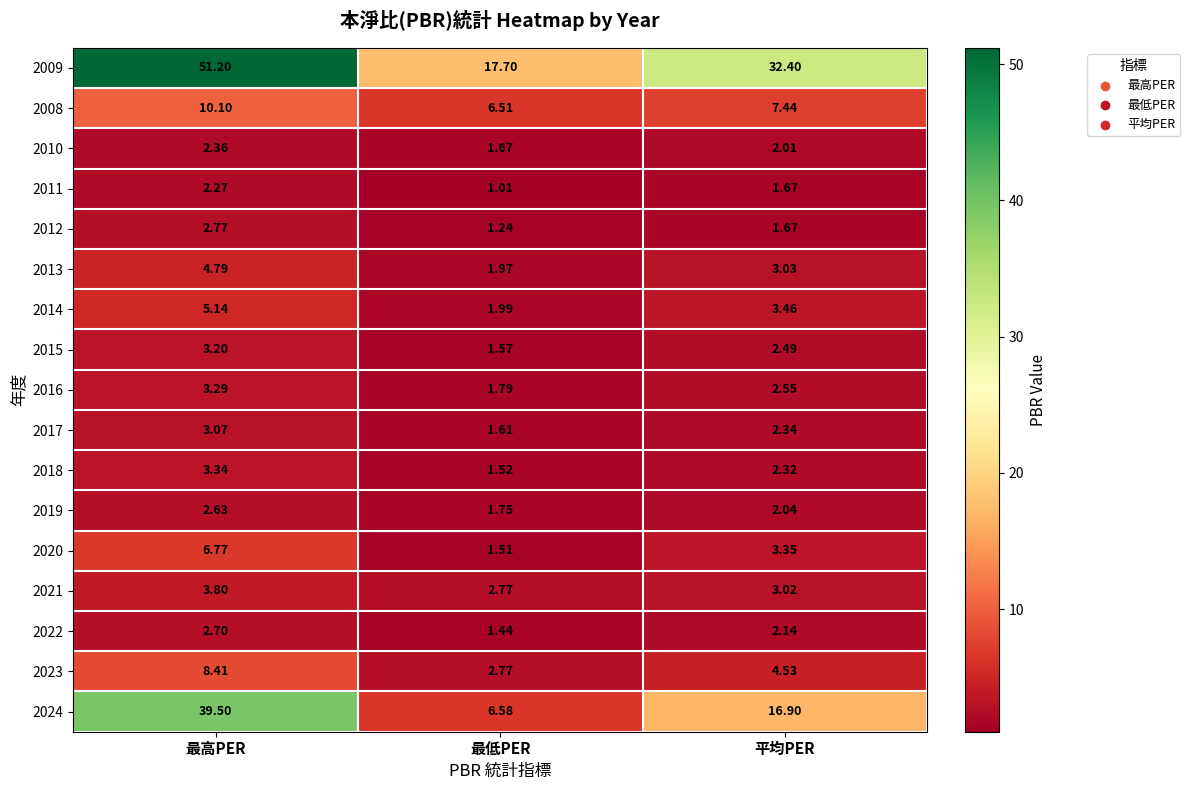

Is the value of 2018 at 平均PER greater than the value of 2009 at 平均PER?

No